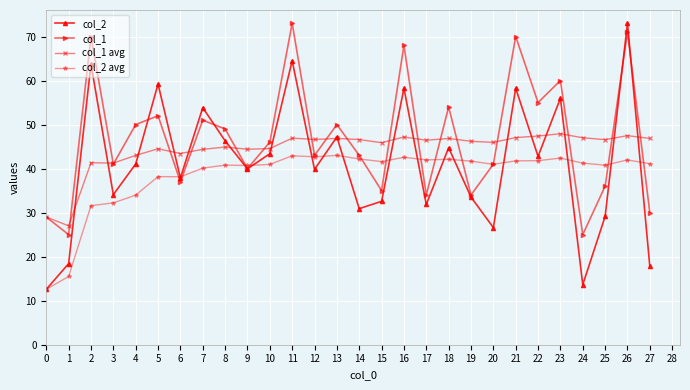

What is the value of the col_1 point at the 4th from the left?

41.0